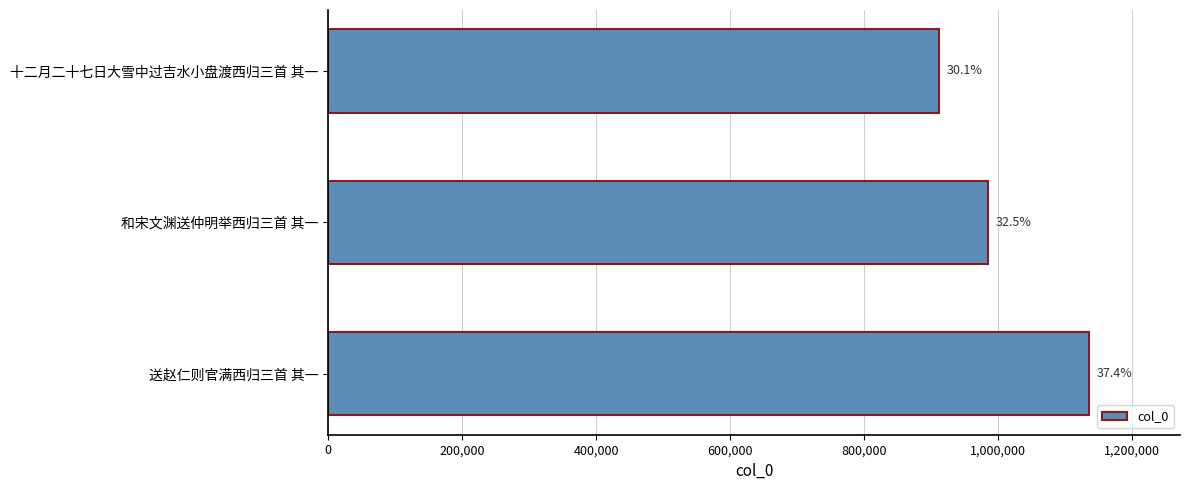

Does the chart contain any negative values?

No